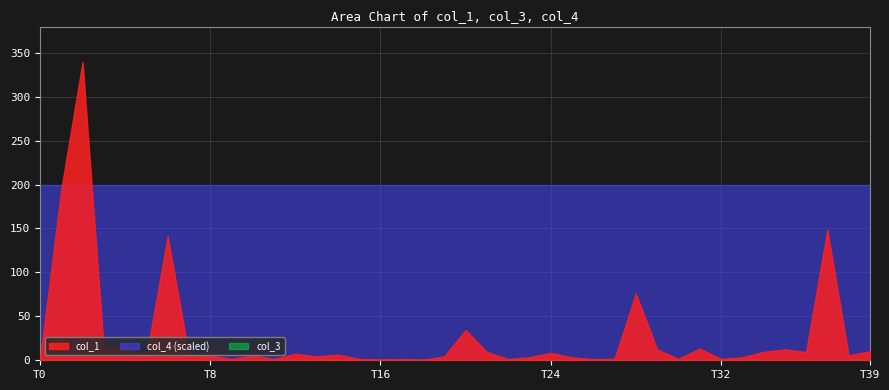

How many categories are shown in the chart?

40